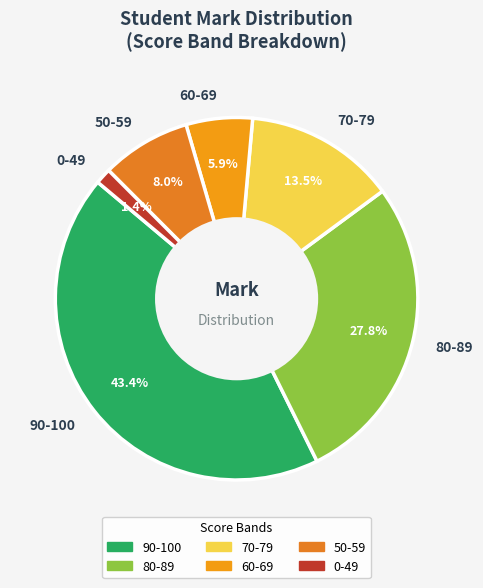

Which slice is the largest?

90-100